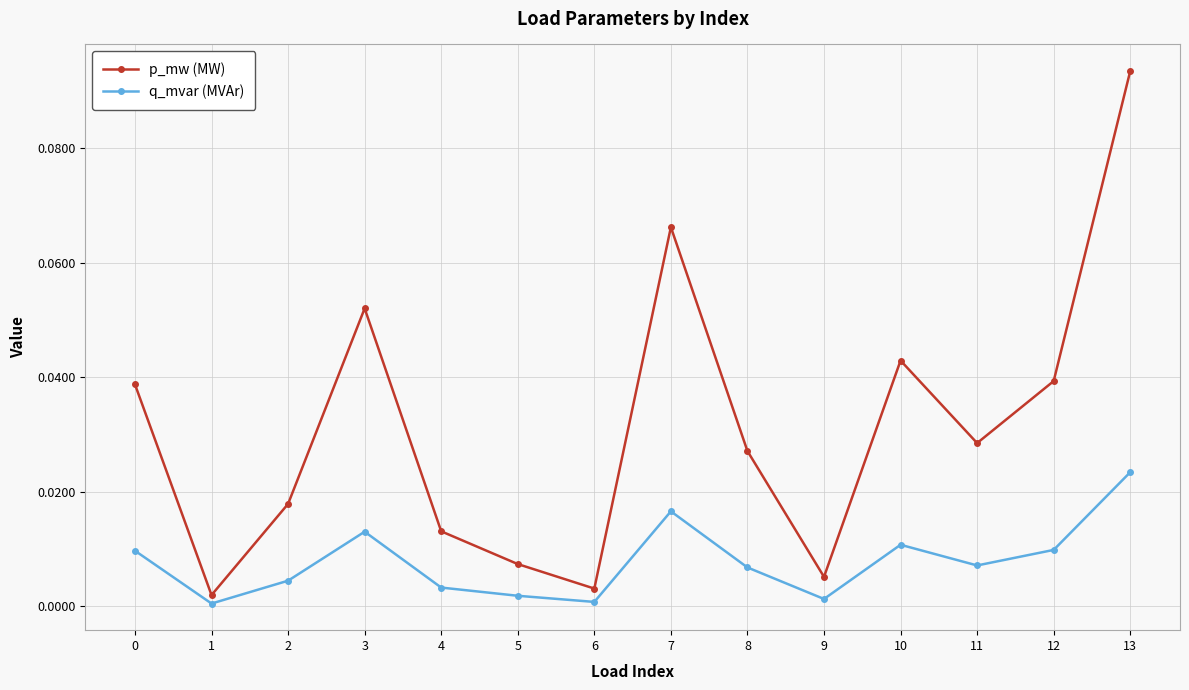

Which series changed the most between 2 and 13?

p_mw (MW)